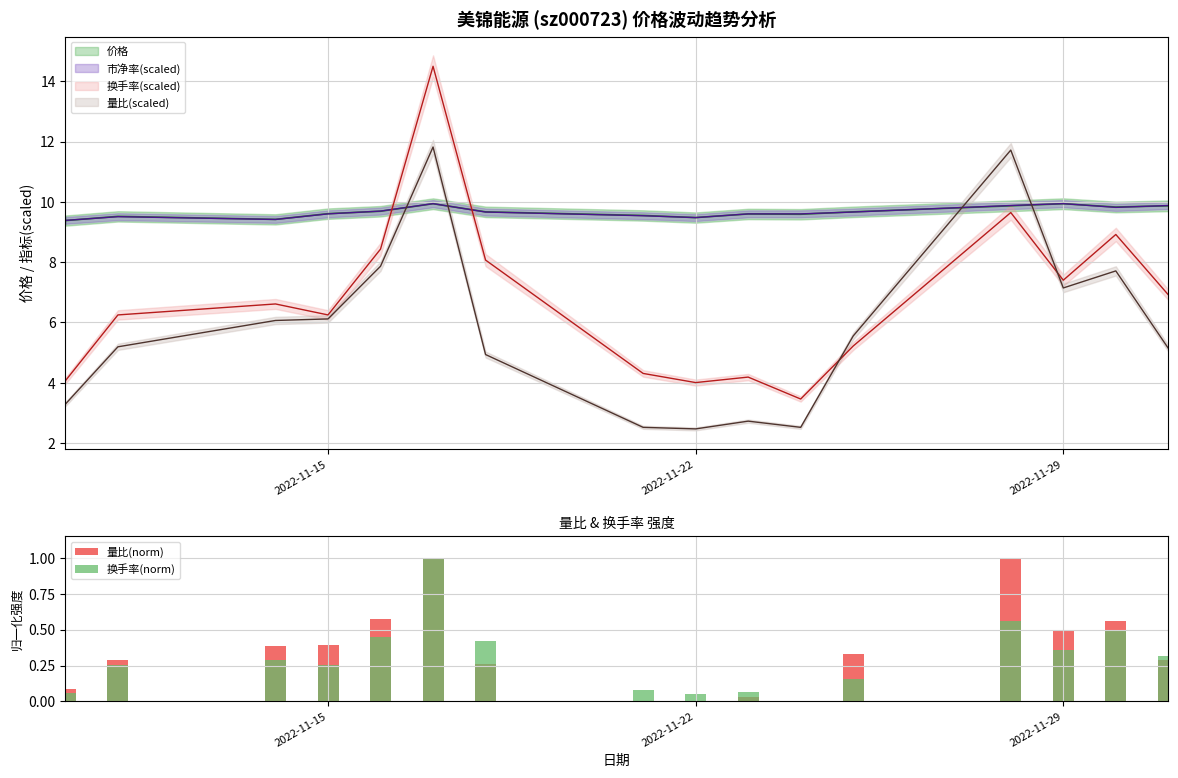

Rank the series by their average value, from lowest to highest.

换手率(norm), 量比(norm)